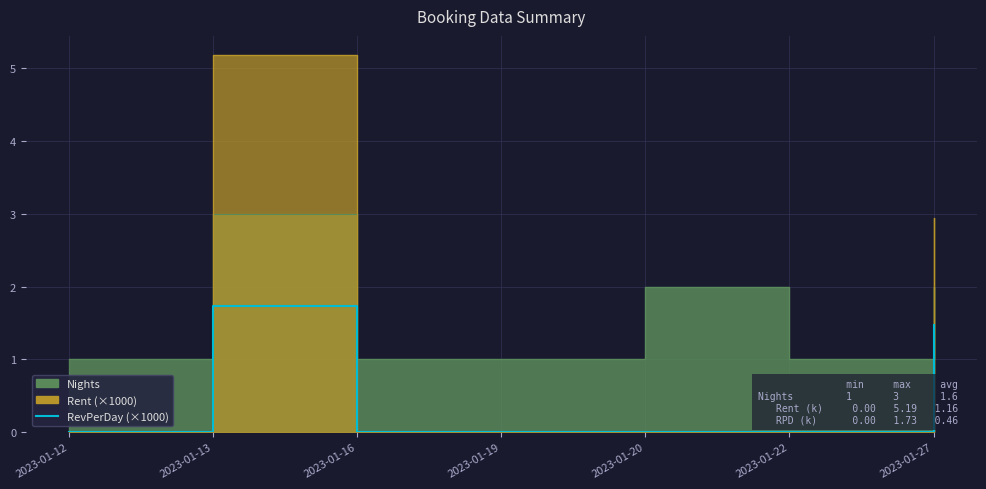

What is the greatest value displayed?

1.7